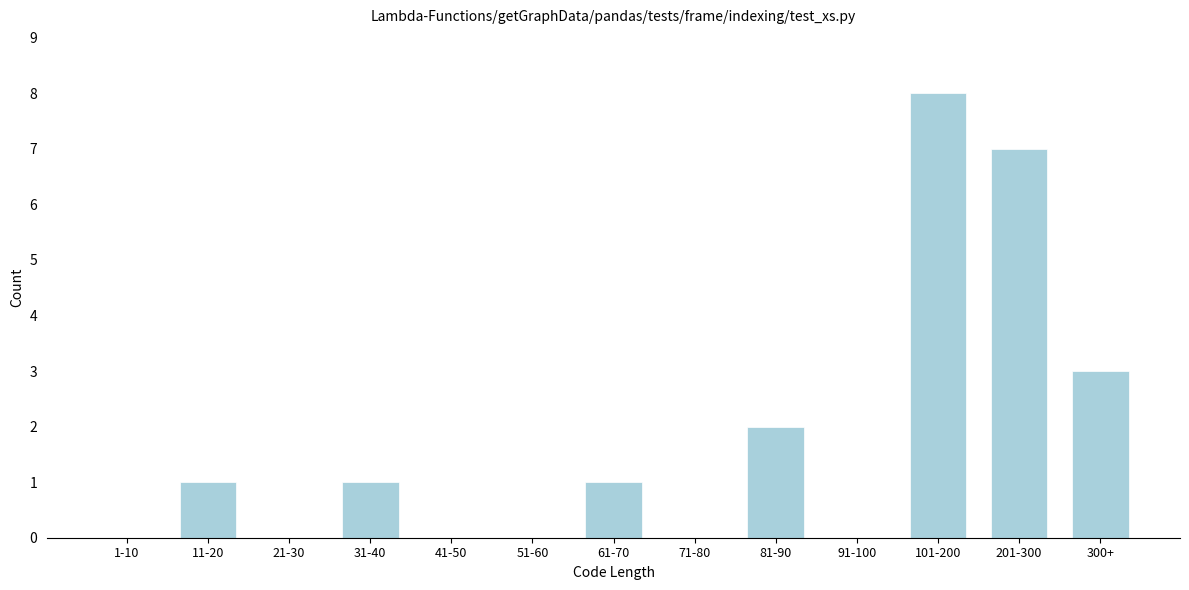

Reading left to right, transcribe all the data shown in this chart.

1-10=0	11-20=1	21-30=0	31-40=1	41-50=0	51-60=0	61-70=1	71-80=0	81-90=2	91-100=0	101-200=8	201-300=7	300+=3